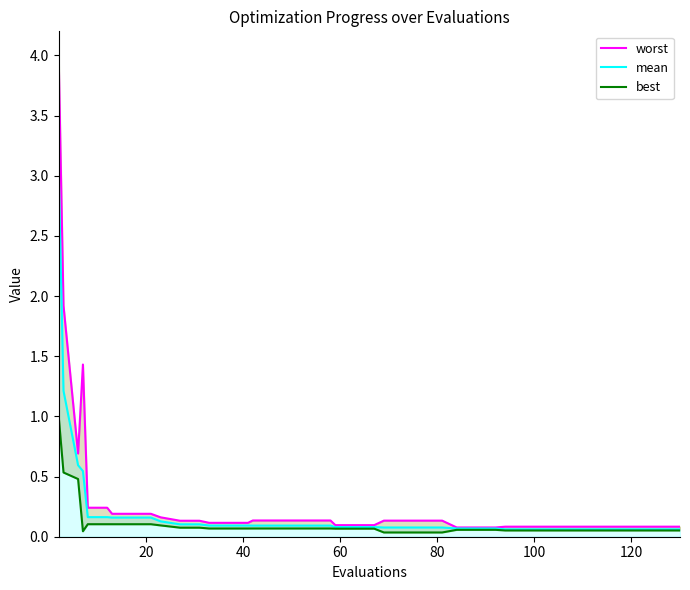

The value of best at 60 is 0.0. True or false?

False